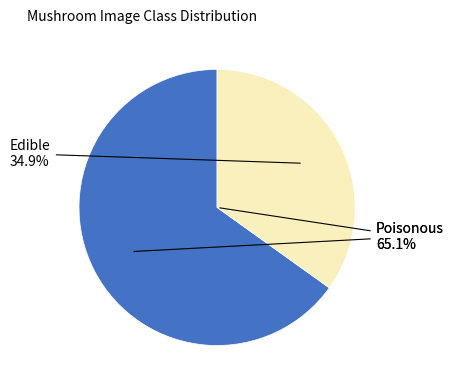

True or false: 4 accounts for 25% of the total.

False